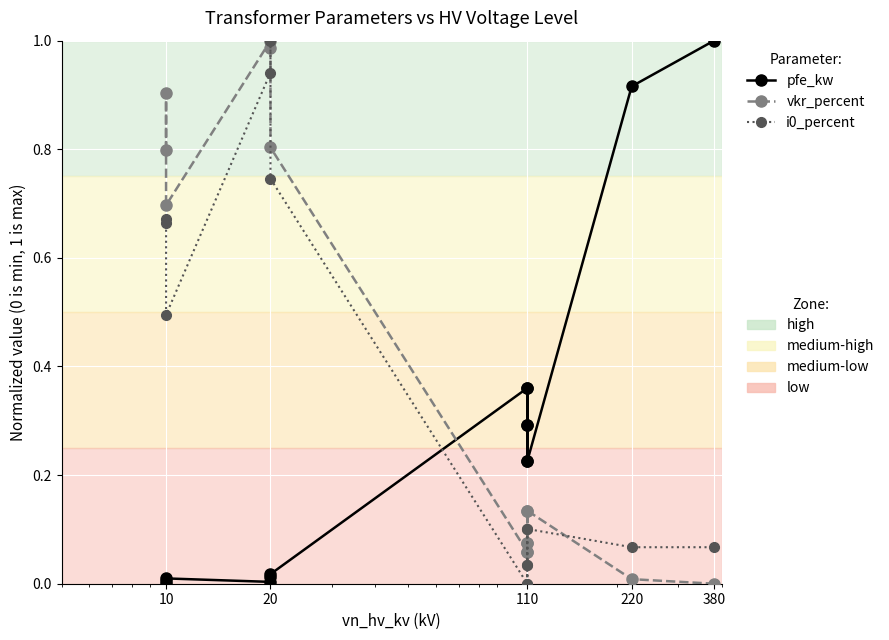

What is the value of the vkr_percent point at the 9th from the left?

0.1